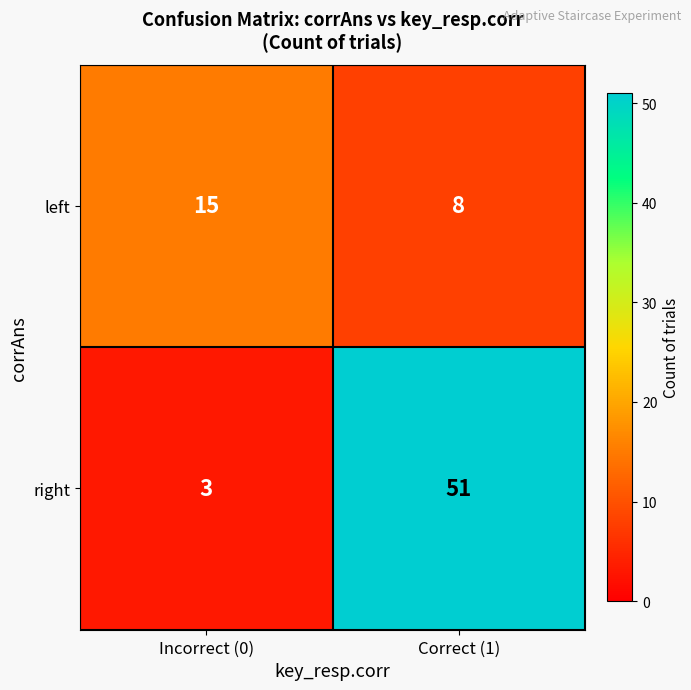

At which category is the sum across all series the highest?

Correct (1)